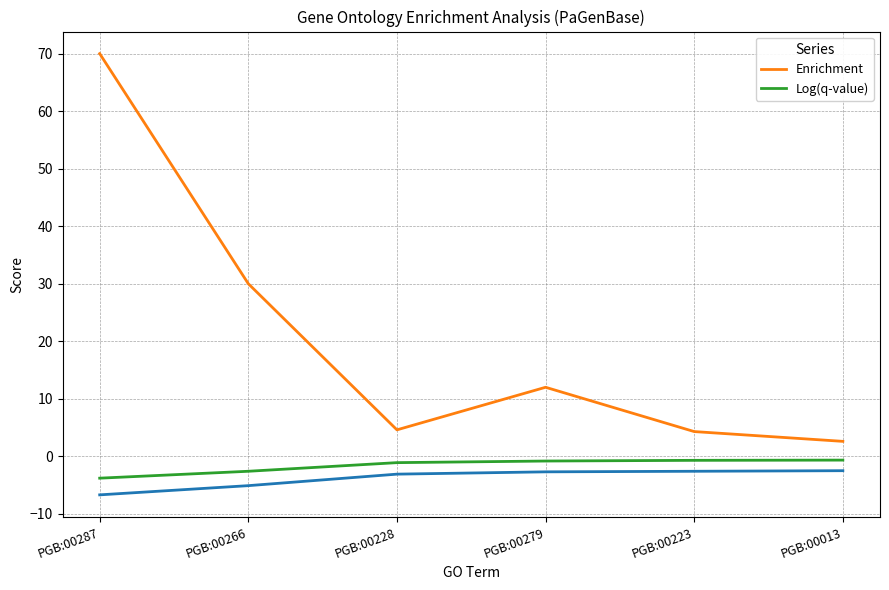

Where is Log(q-value) nearest to the value -2?

PGB:00266